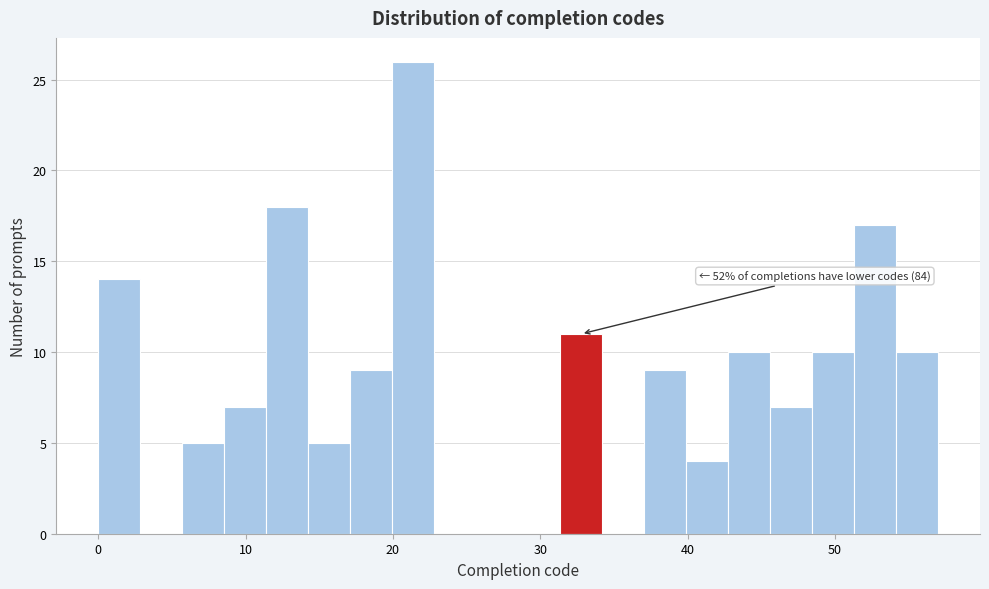

Read against the x-axis, roughly where is the centre of the tallest bar?

21